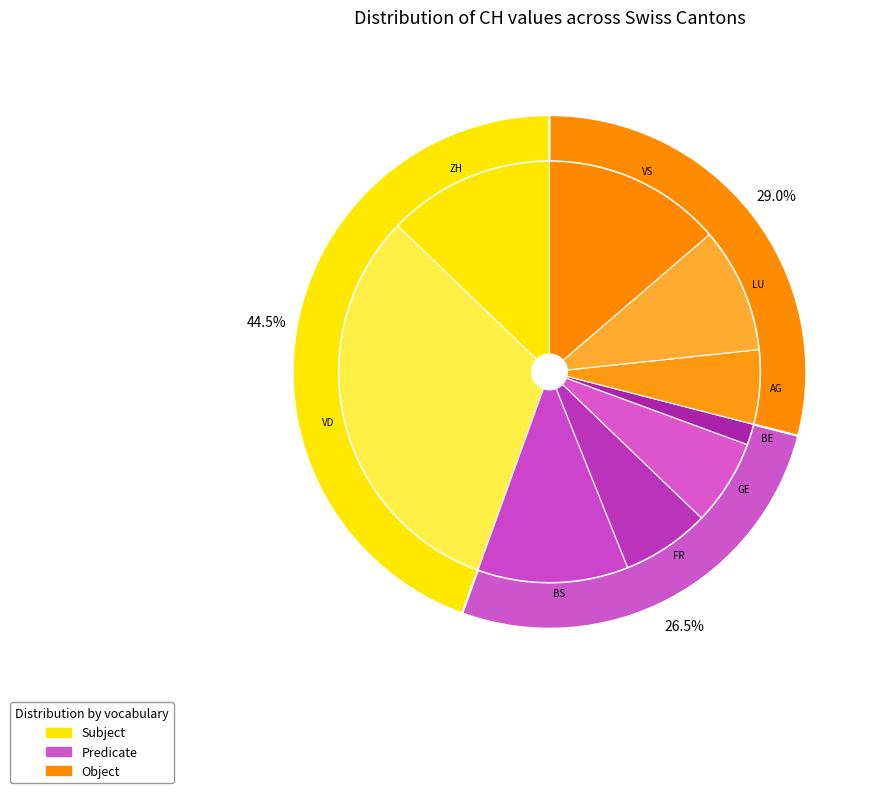

To the nearest percent, what portion does 15 represent?

2%